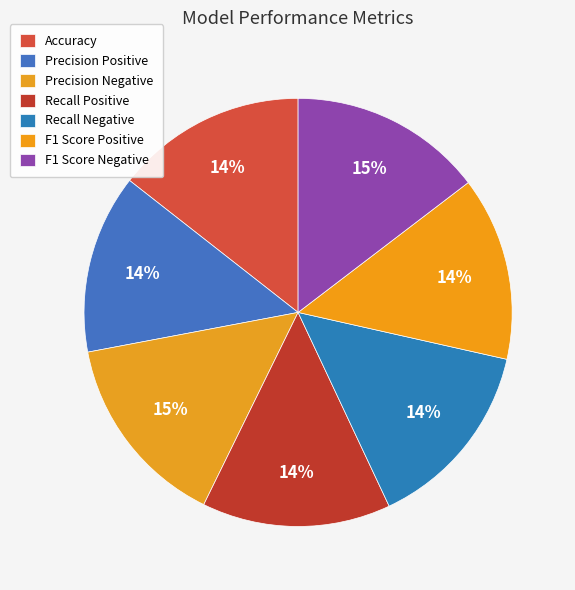

What is the change in value from Precision Negative to F1 Score Positive?

-0.1